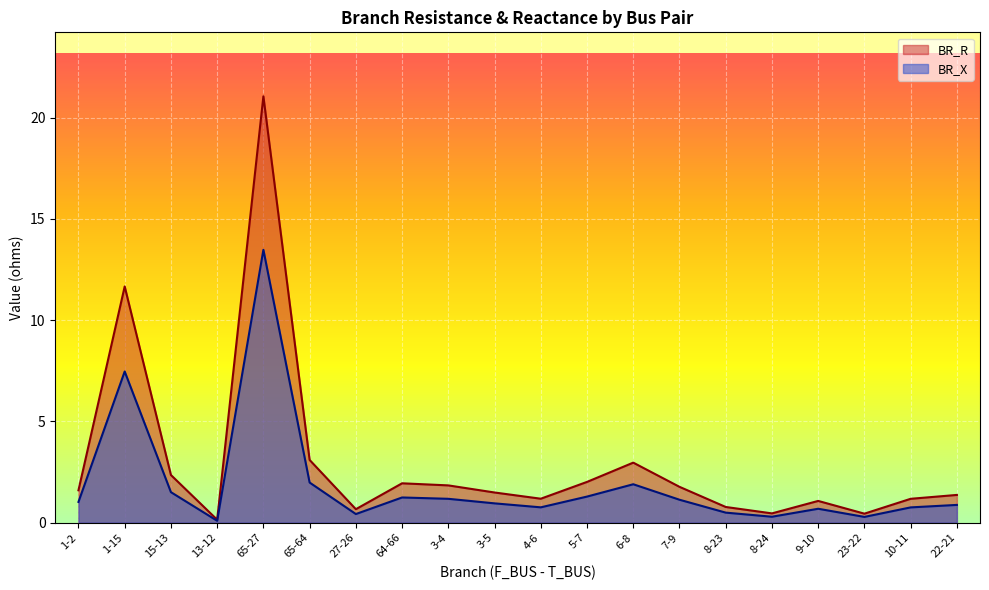

Rank the series by their maximum value, from highest to lowest.

BR_R, BR_X